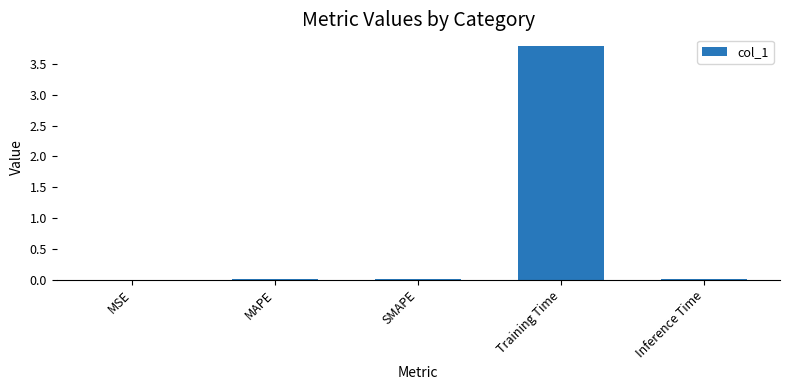

What is the sum of all values?

3.8